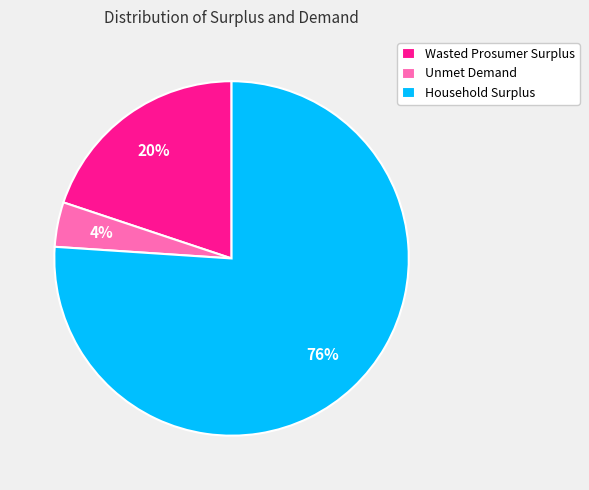

Which category has the smallest portion of the pie?

Unmet Demand